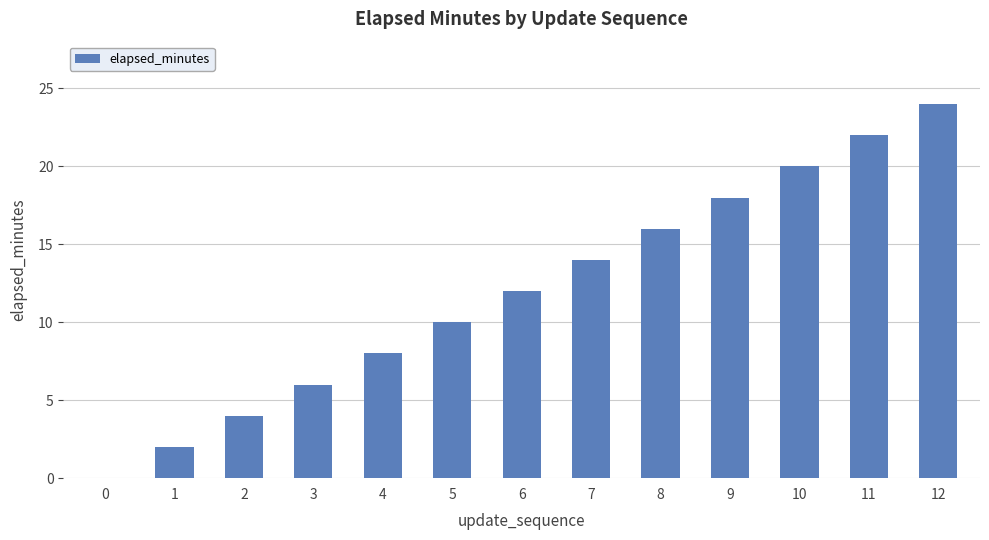

Reading right to left, extract all data points from this chart.

12=24	11=22	10=20	9=18	8=16	7=14	6=12	5=10	4=8	3=6	2=4	1=2	0=0